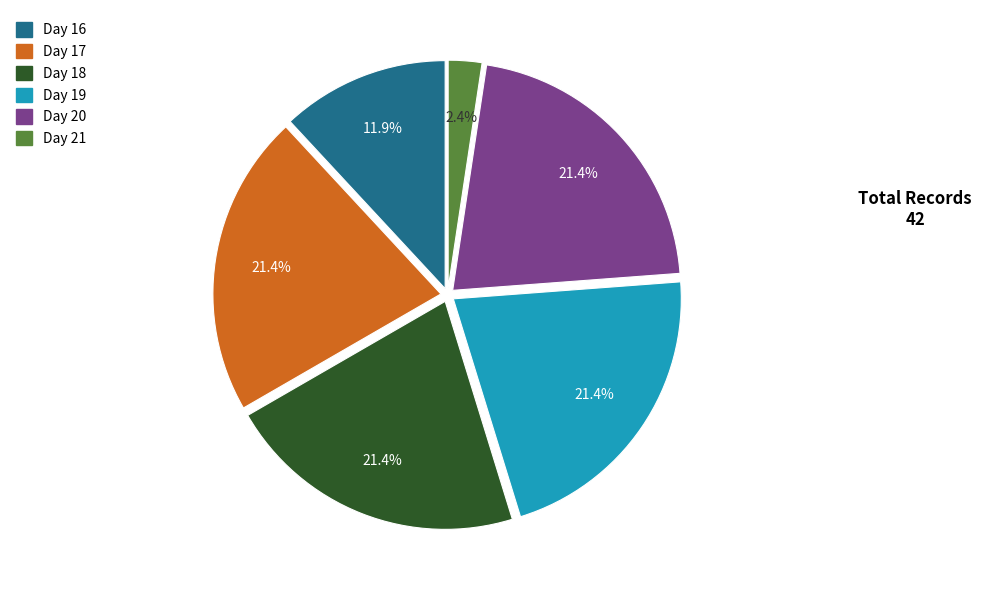

What is the smallest slice in the pie chart?

Day 21